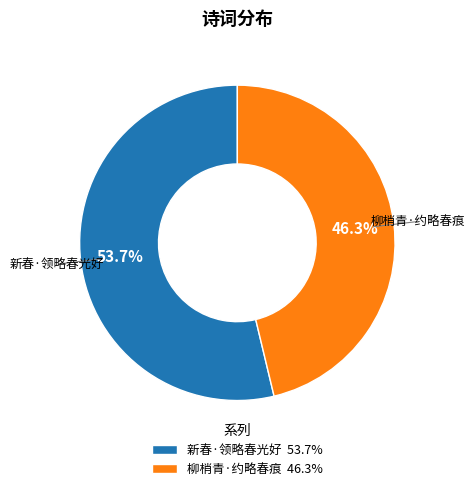

Do 新春·领略春光好 and 柳梢青·约略春痕 together represent more than half of the pie?

Yes